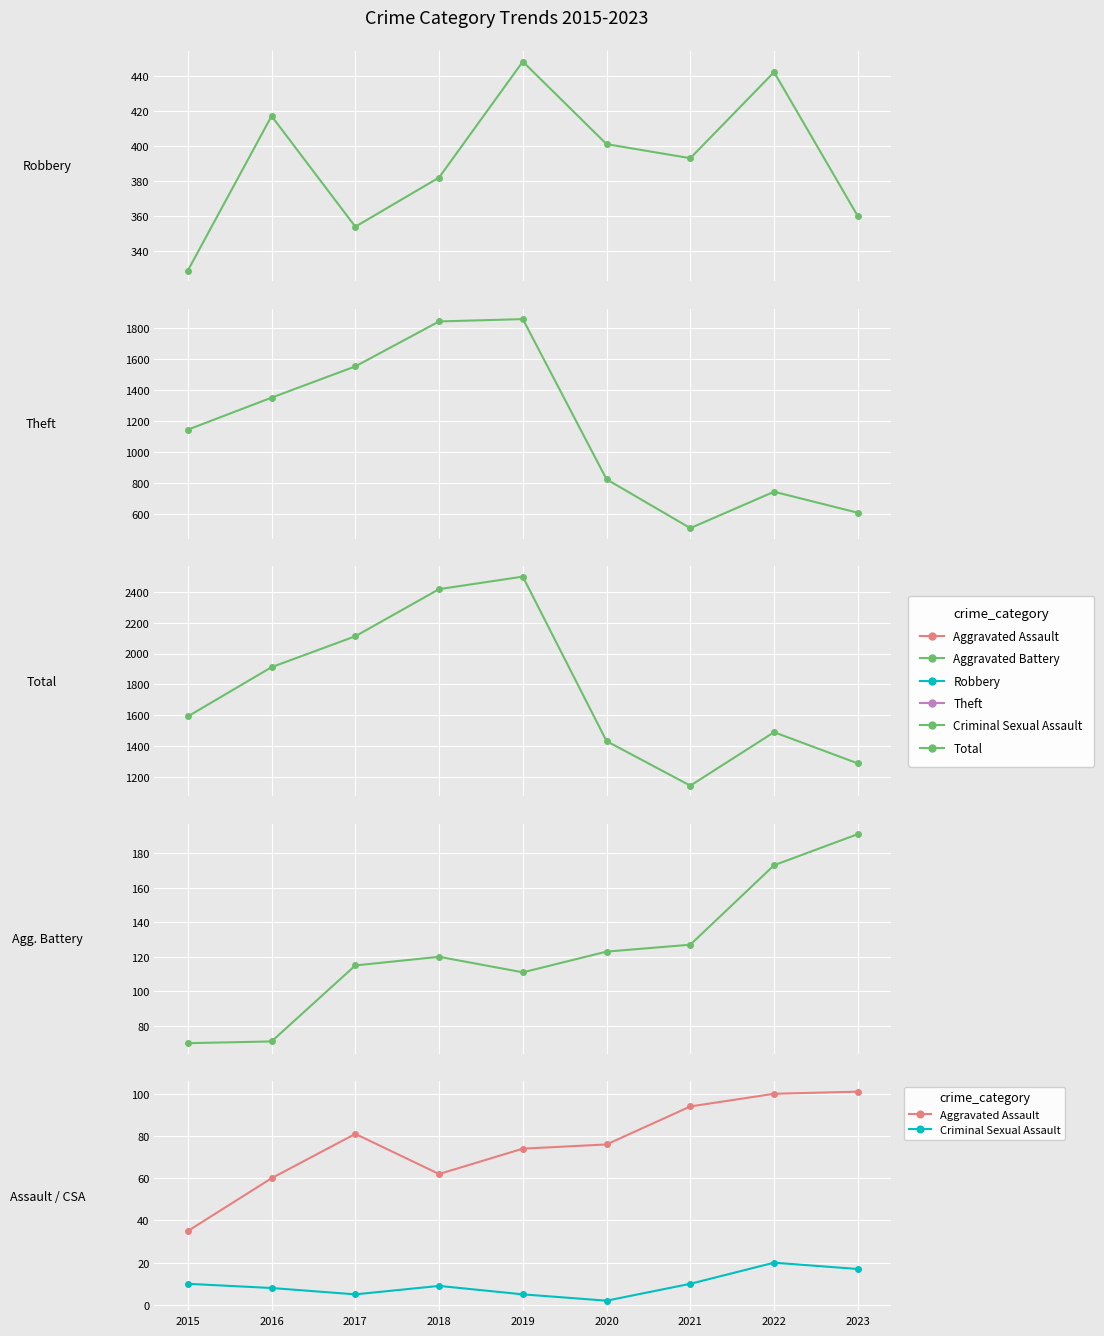

Which category has the highest value across all series?

2019